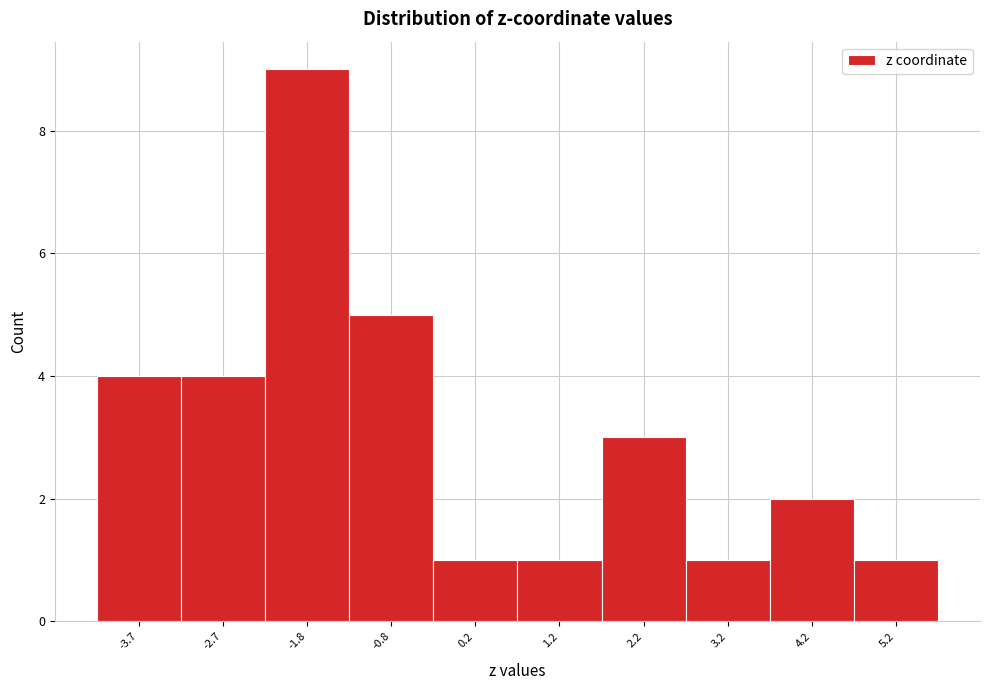

How tall is the bar that spans -1.3 to -0.3 on the x-axis? Neither the bar edges nor the heights are printed on the chart, so give them approximately, as read against the axes.

5